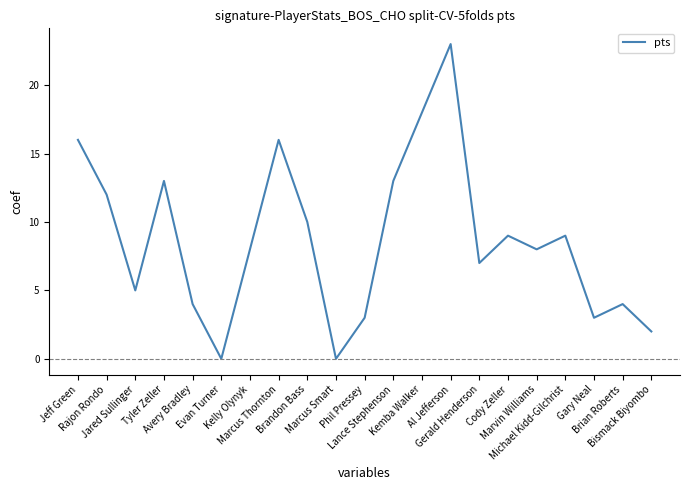

What is the sum of all values?

183